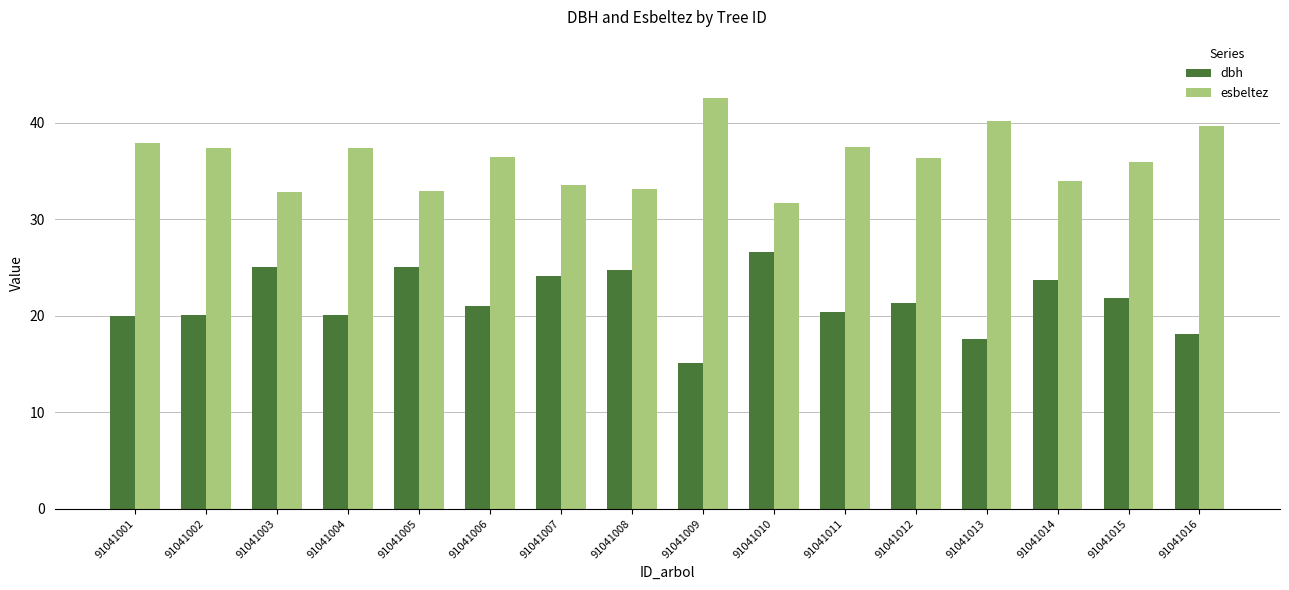

The value of esbeltez at 91041014 is 17.4. True or false?

False